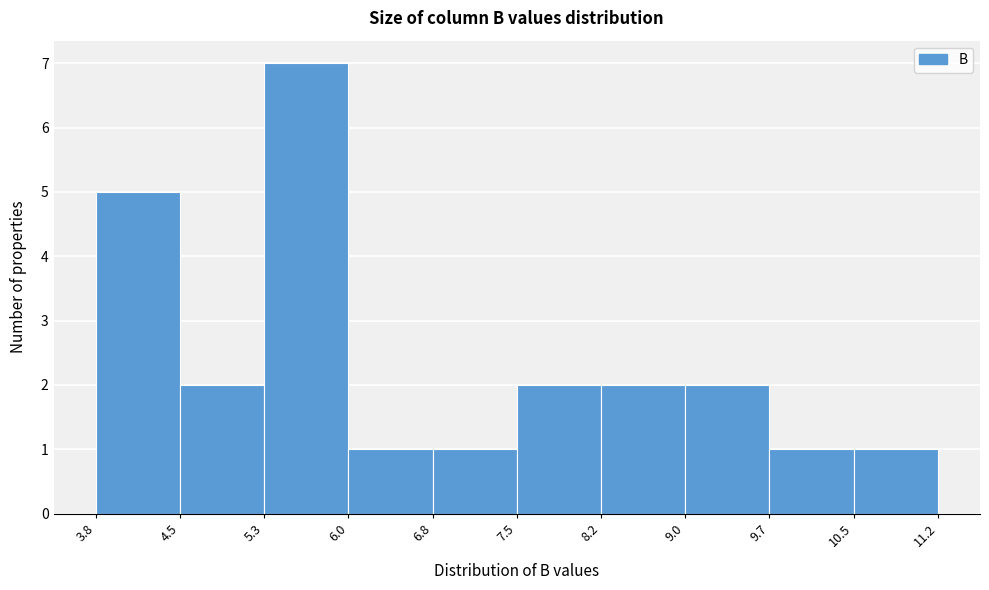

What is the height of the bar covering 7.5 to 8.2 on the x-axis? The values are not printed on the chart, so give them approximately, as read against the axis.

2